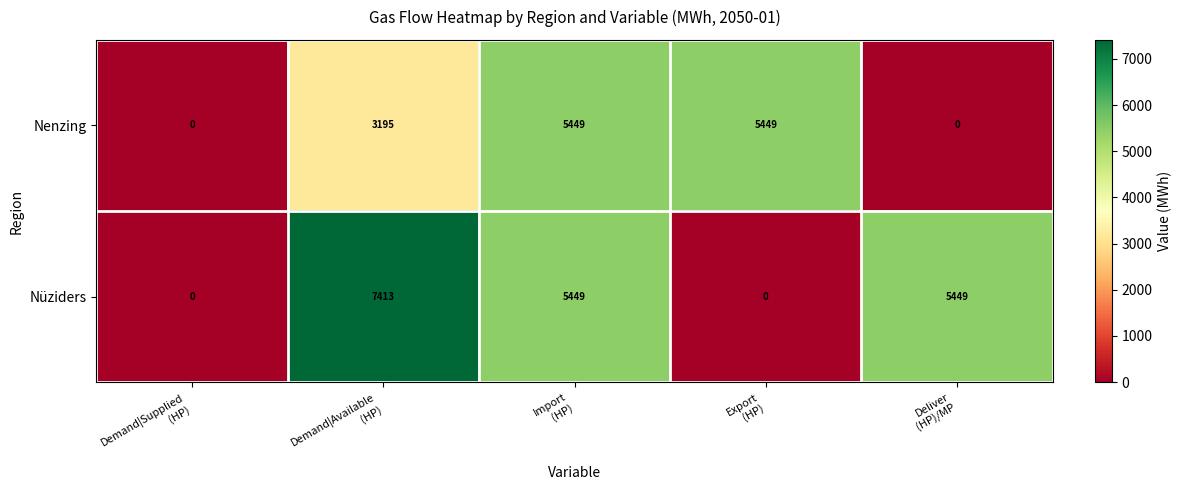

What is the average value of the Nüziders series?

3662